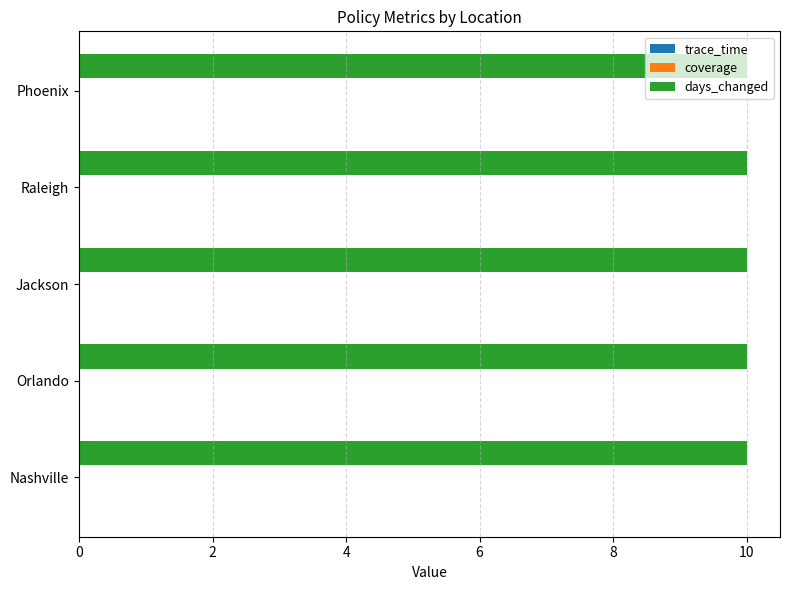

What is the difference between the highest and lowest values at Orlando?

10